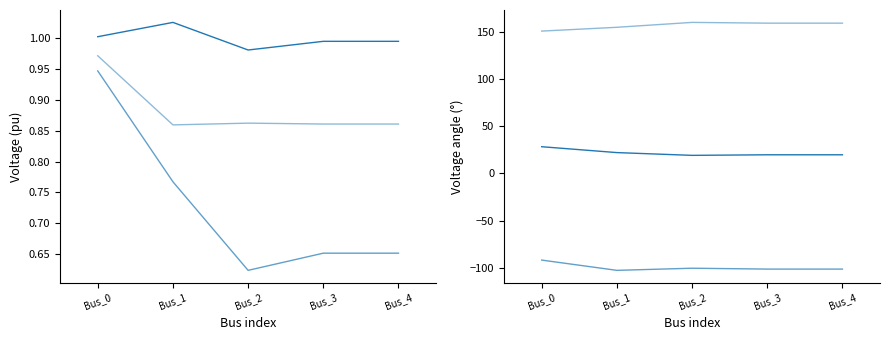

What is the total value across all series at Bus_4?

80.2